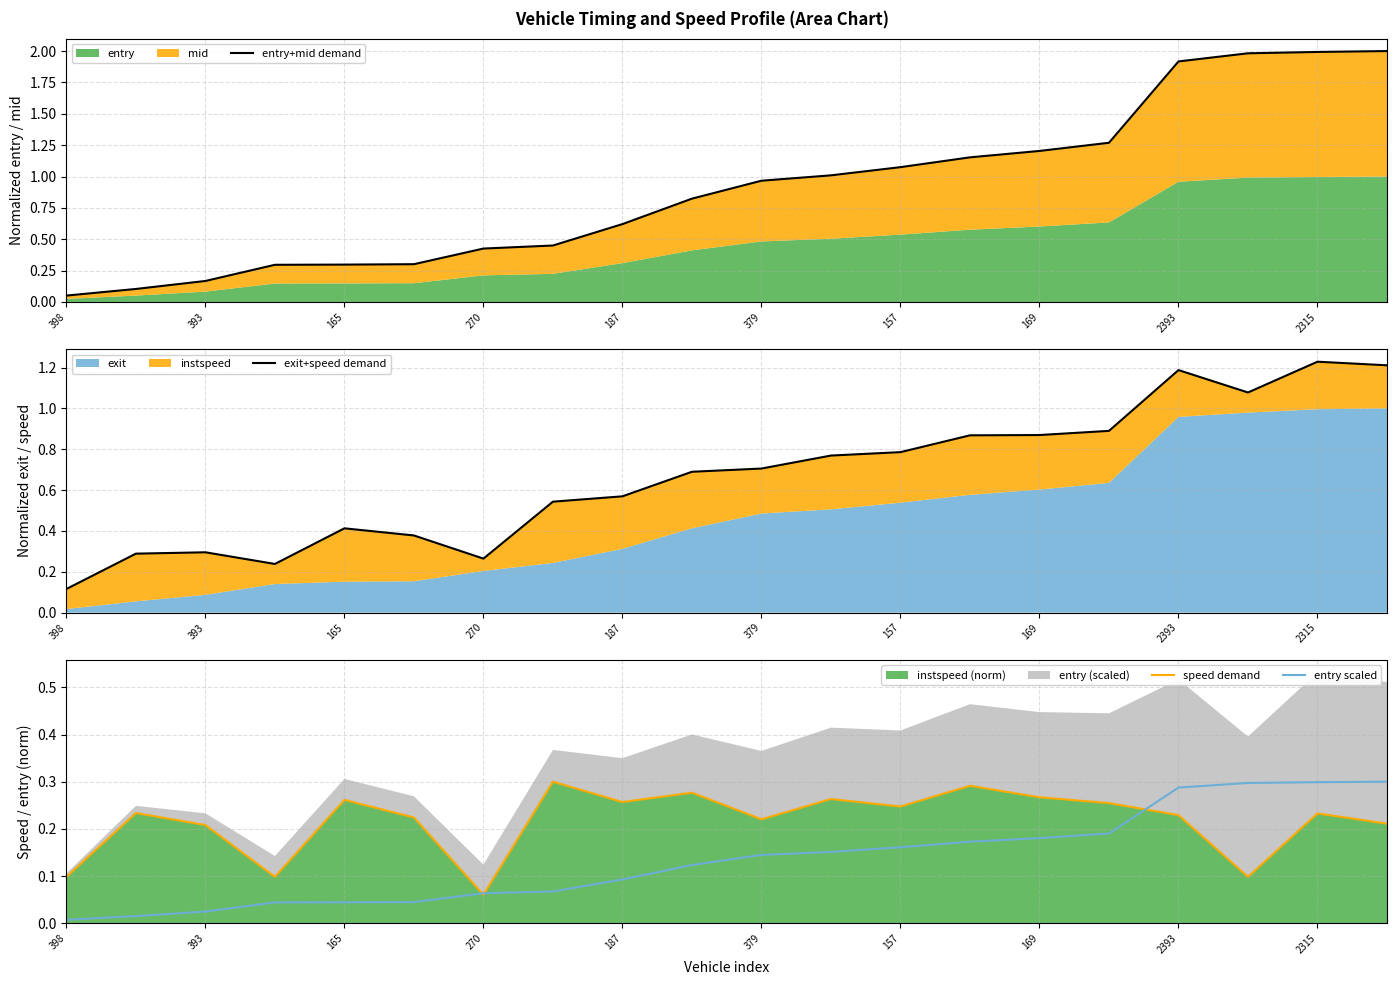

At which label does entry+mid demand reach its peak?

19